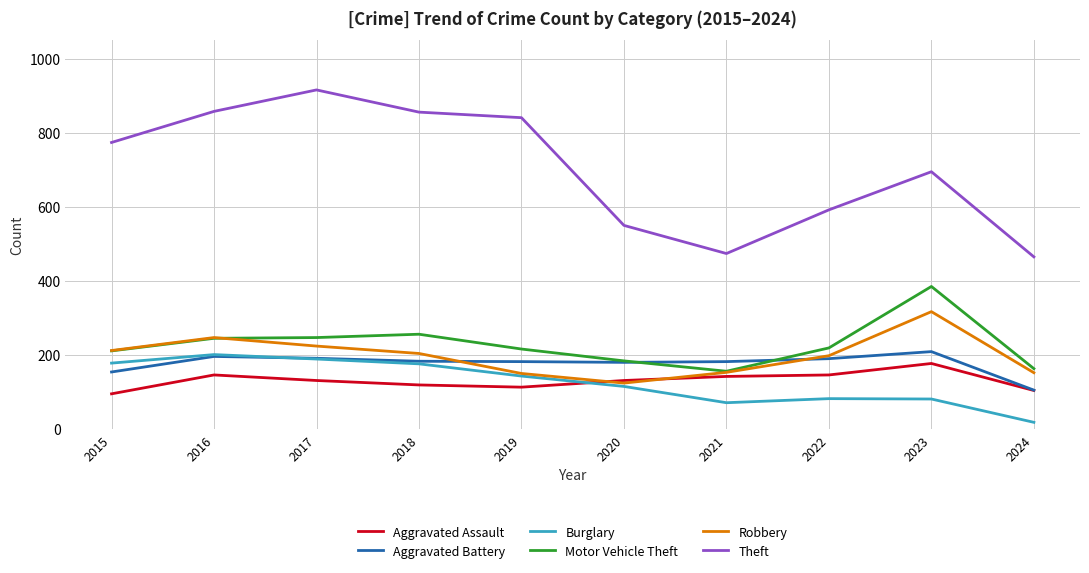

Does the chart display data point markers on the line(s)?

No